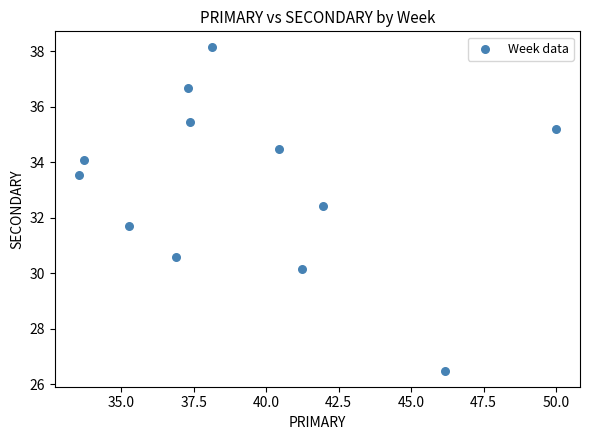

What is the range of X values (max minus min)?

16.5